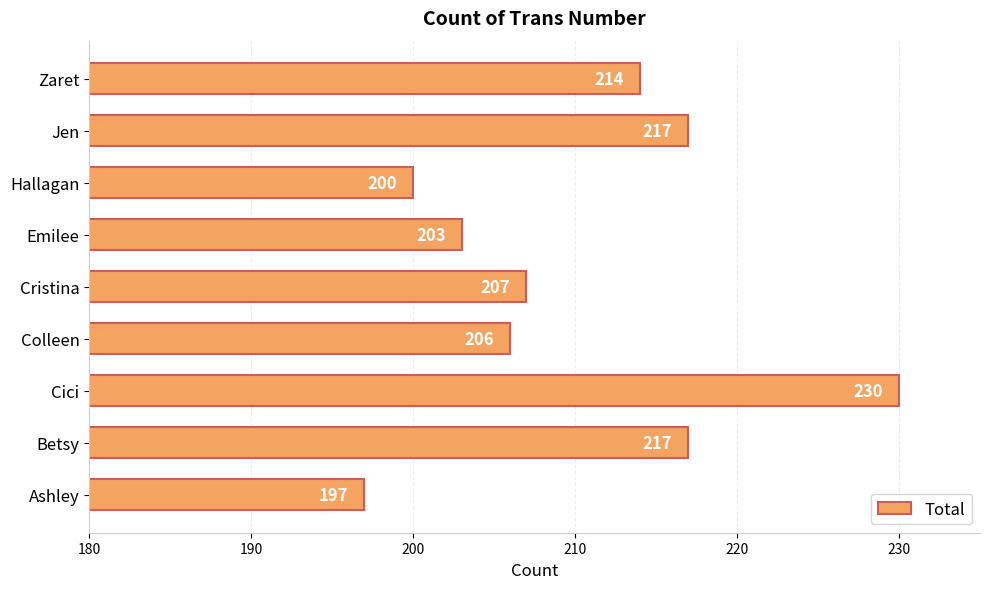

Which category has the lowest value across all series?

Ashley